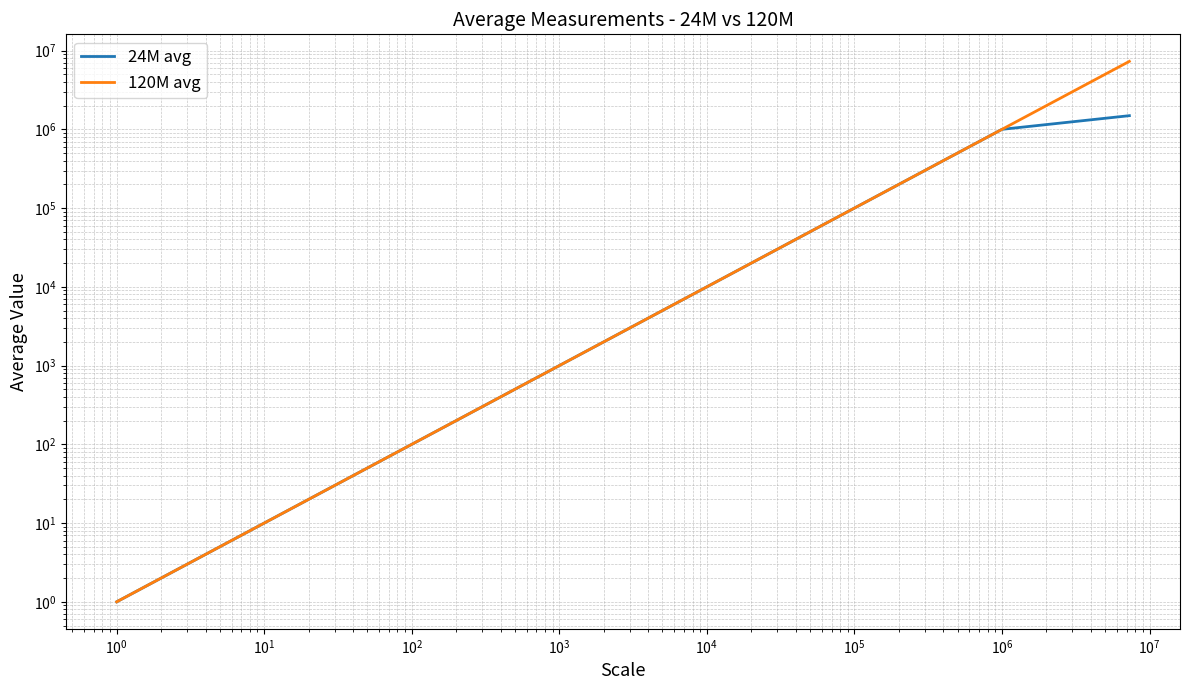

Reading left to right, extract all data points from this chart.

24M avg: 1.0	10.0	100.0	1000.0	10000.0	100000.0	1000000.2	1490999.8
120M avg: 1.0	10.0	100.0	1000.0	10000.0	100000.0	1000000.0	7300000.6